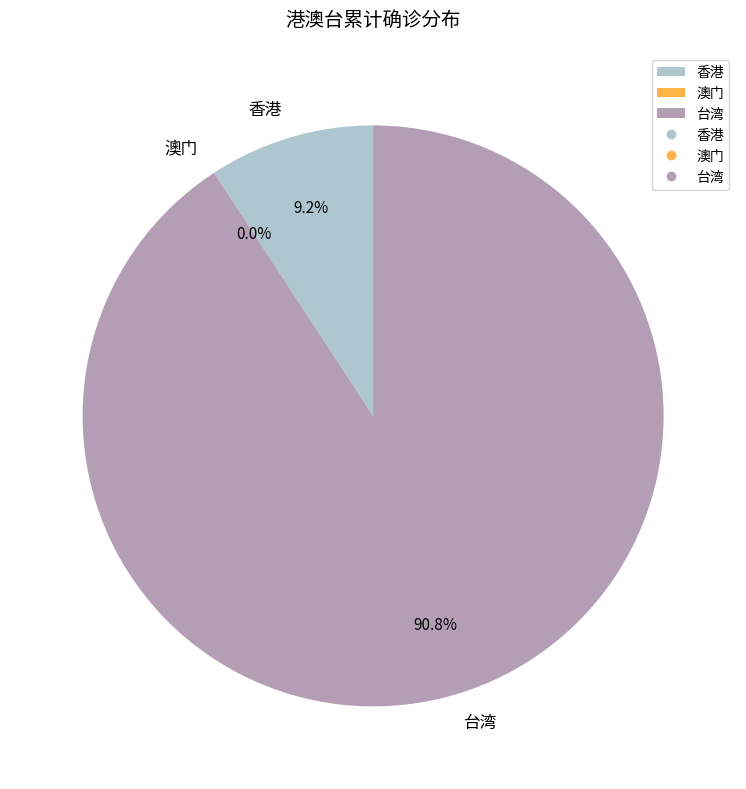

Which category has the biggest portion of the pie?

台湾